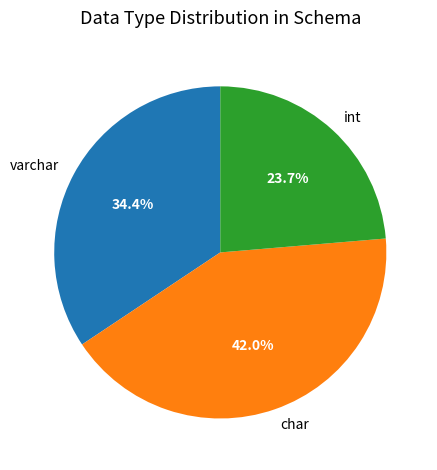

Rank the categories by value from lowest to highest.

int, varchar, char